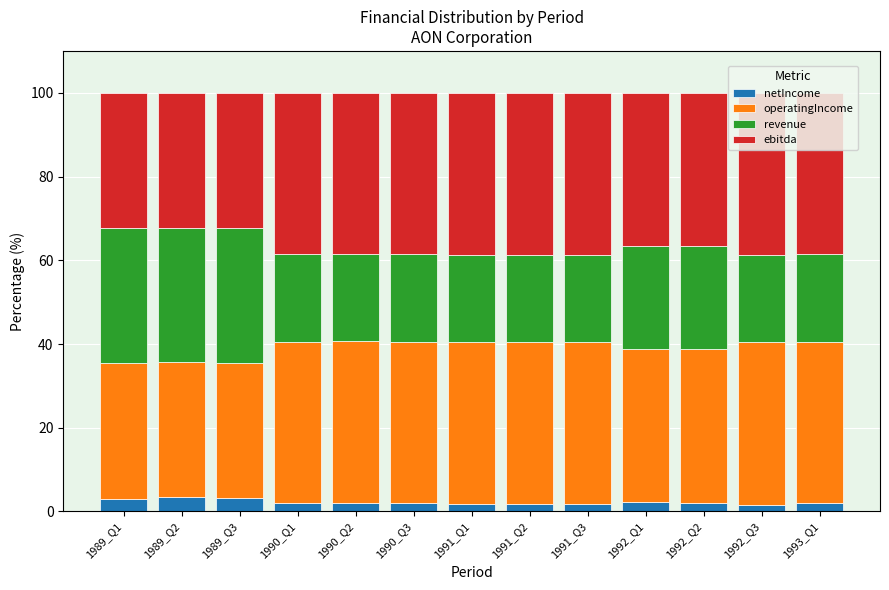

What is the sum of all netIncome values?

28.9